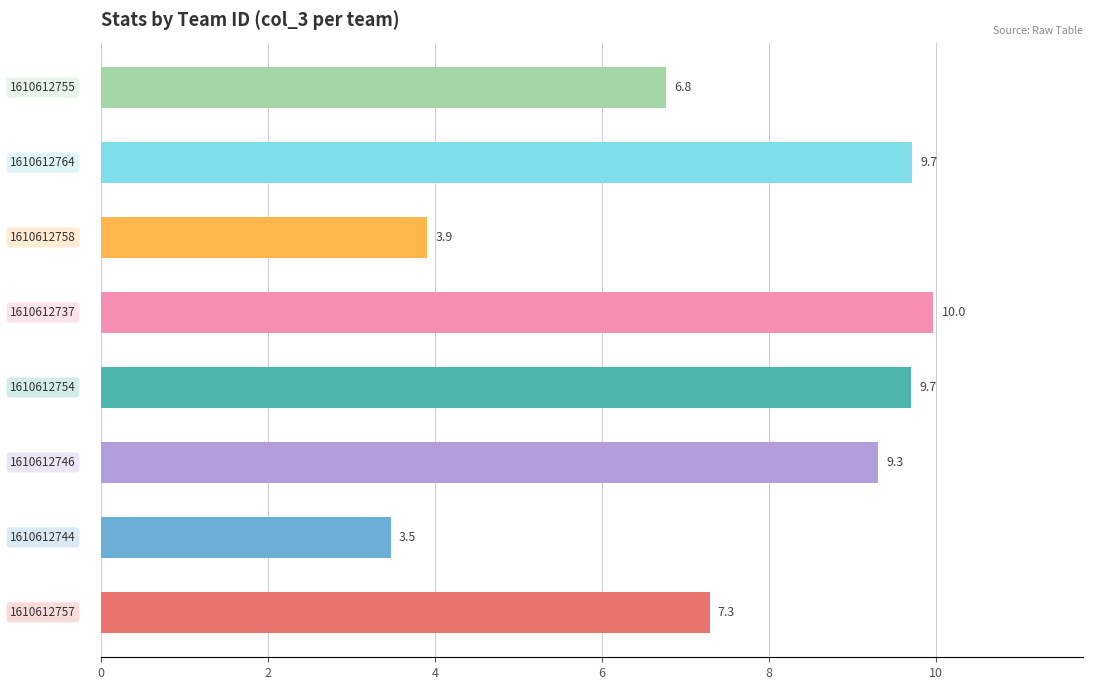

What is the smallest value displayed?

3.5